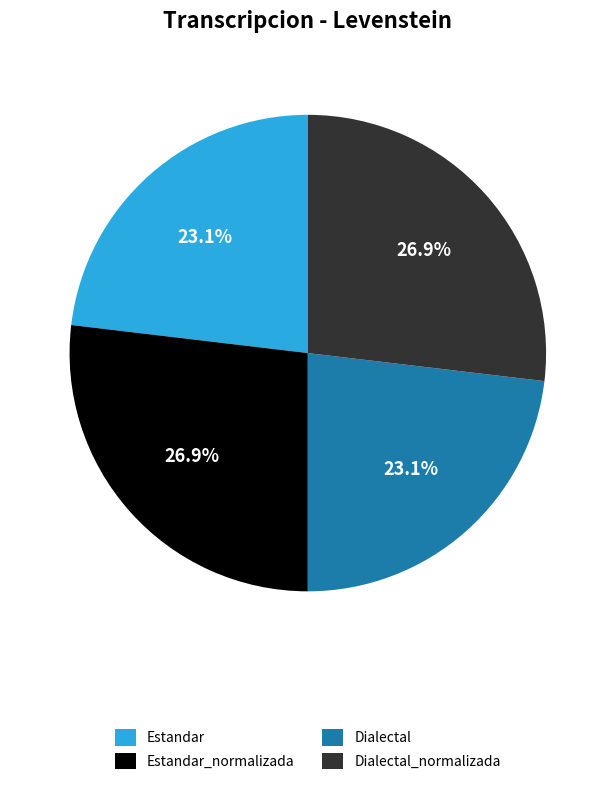

Approximately how many times larger is the value at Dialectal compared to Dialectal_normalizada?

0.9